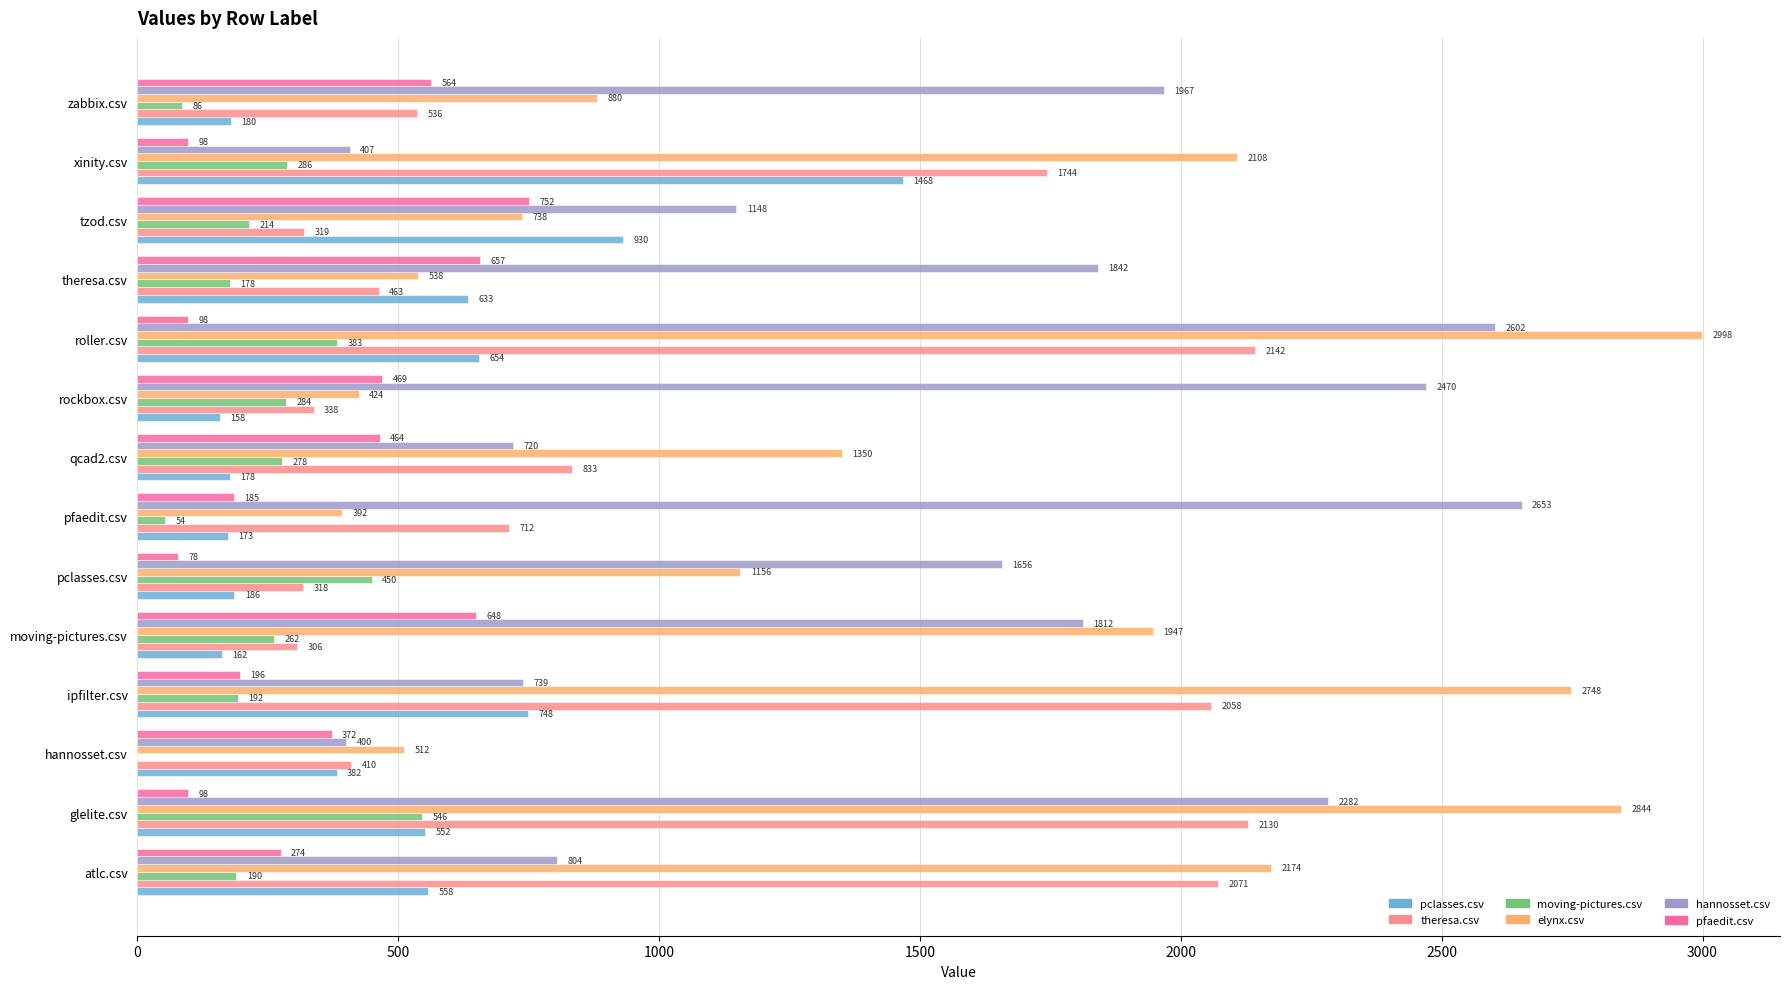

Is it true that theresa.csv equals 184.4 at tzod.csv?

False